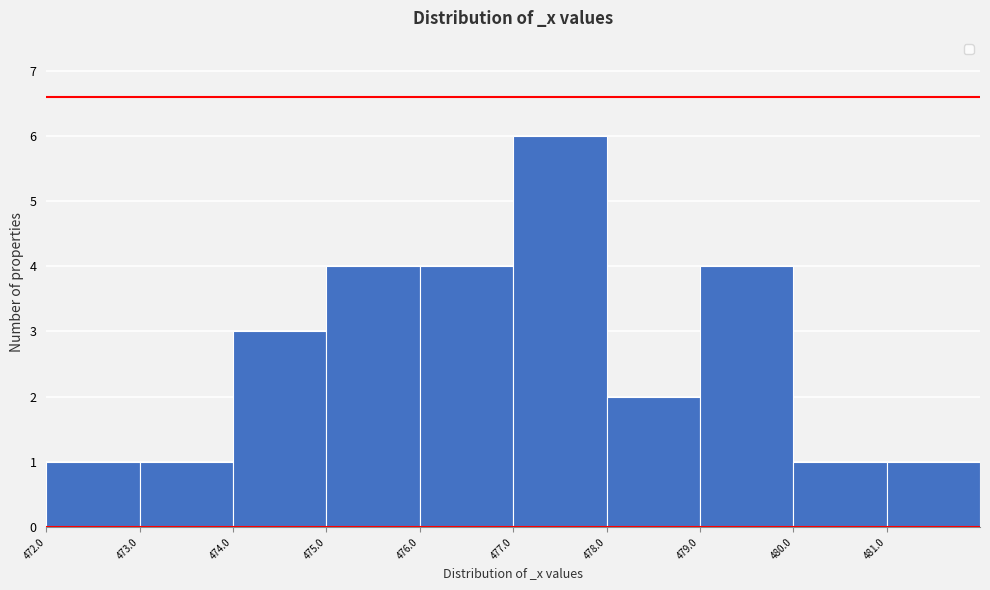

Reading left to right, list every bar in this chart as the range it spans on the x-axis followed by its height. The values are not printed on the chart, so give them approximately, as read against the axis.

472 to 473: 1
473 to 474: 1
474 to 475: 3
475 to 476: 4
476 to 477: 4
477 to 478: 6
478 to 479: 2
479 to 480: 4
480 to 481: 1
481 to 482: 1